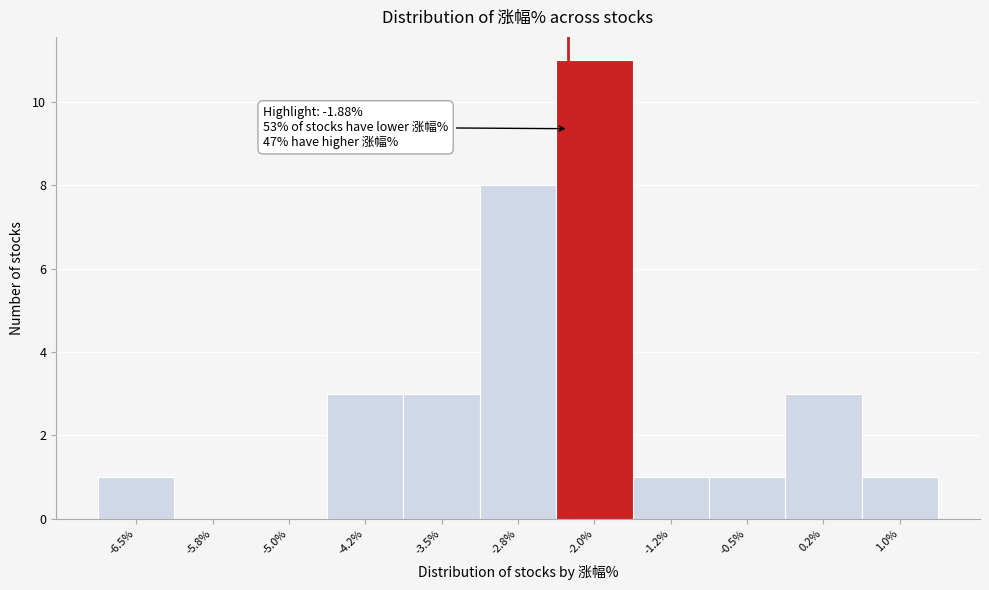

Reading left to right, list all the values displayed in this chart.

-6.5%=1	-5.8%=0	-5.0%=0	-4.2%=3	-3.5%=3	-2.8%=8	-2.0%=11	-1.2%=1	-0.5%=1	0.2%=3	1.0%=1